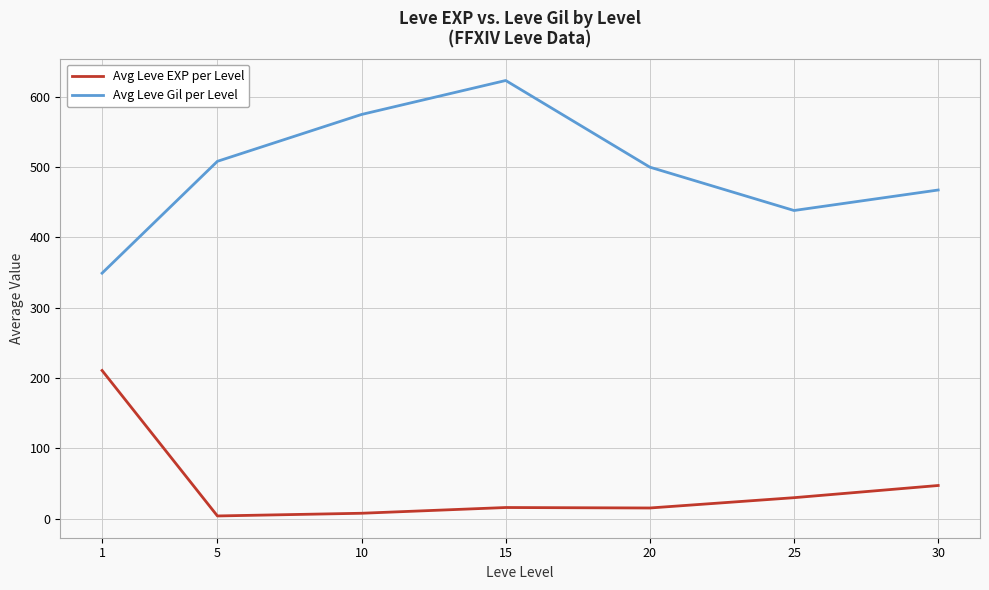

At how many categories does at least one series exceed 311?

7